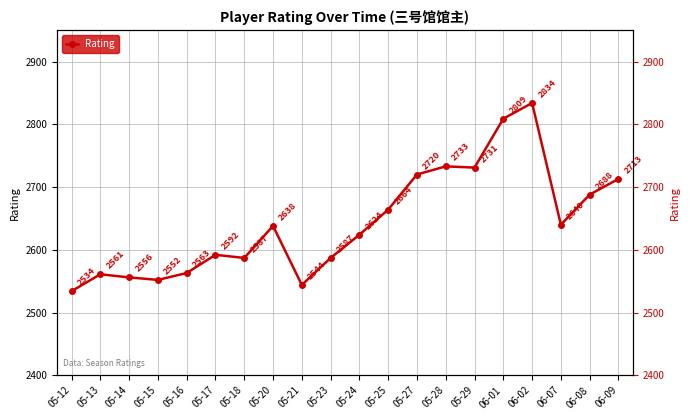

What is the label of the 15th point from the left?

05-29